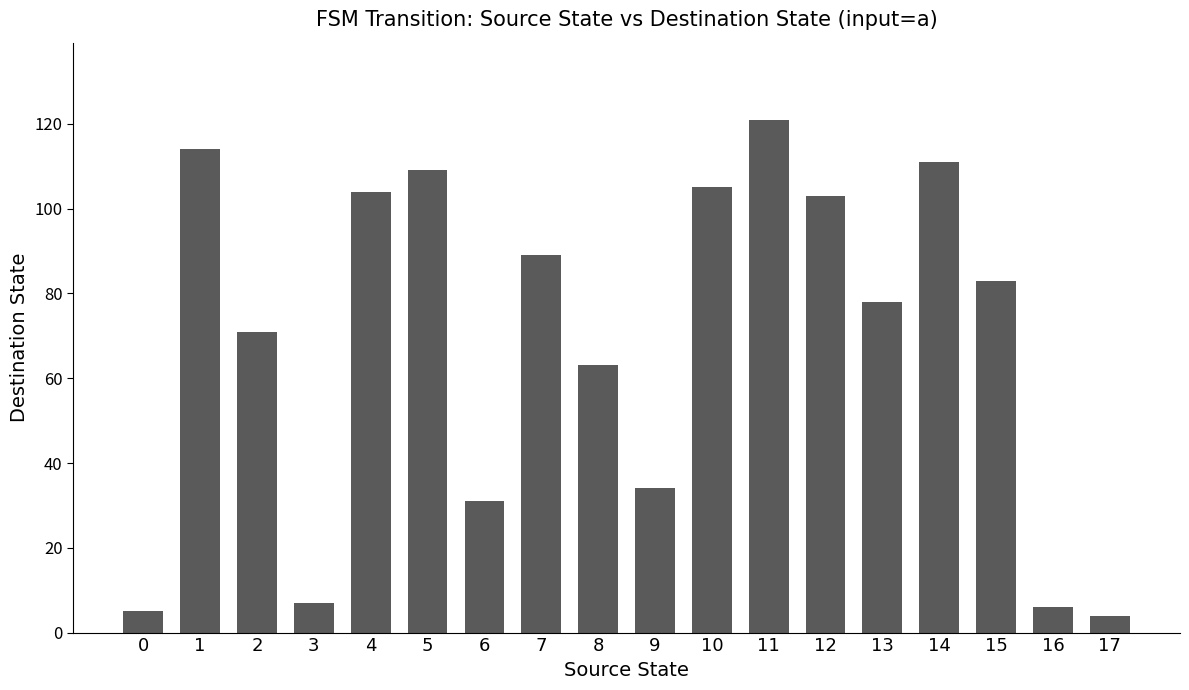

What is the value of the 14th bar from the left?

78